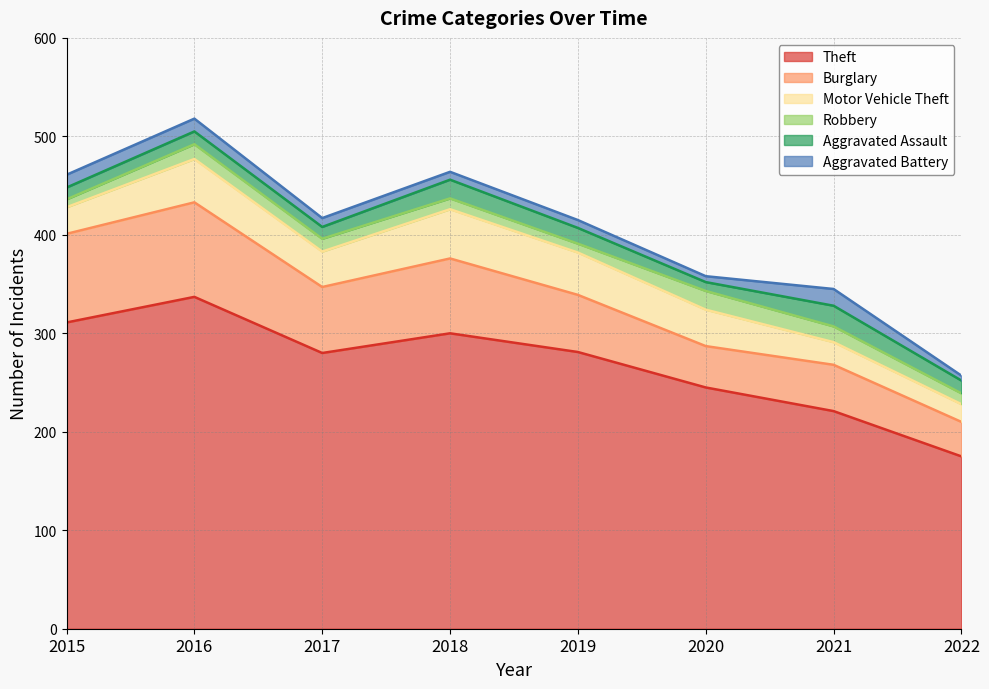

Which series has the largest total across all categories?

Theft